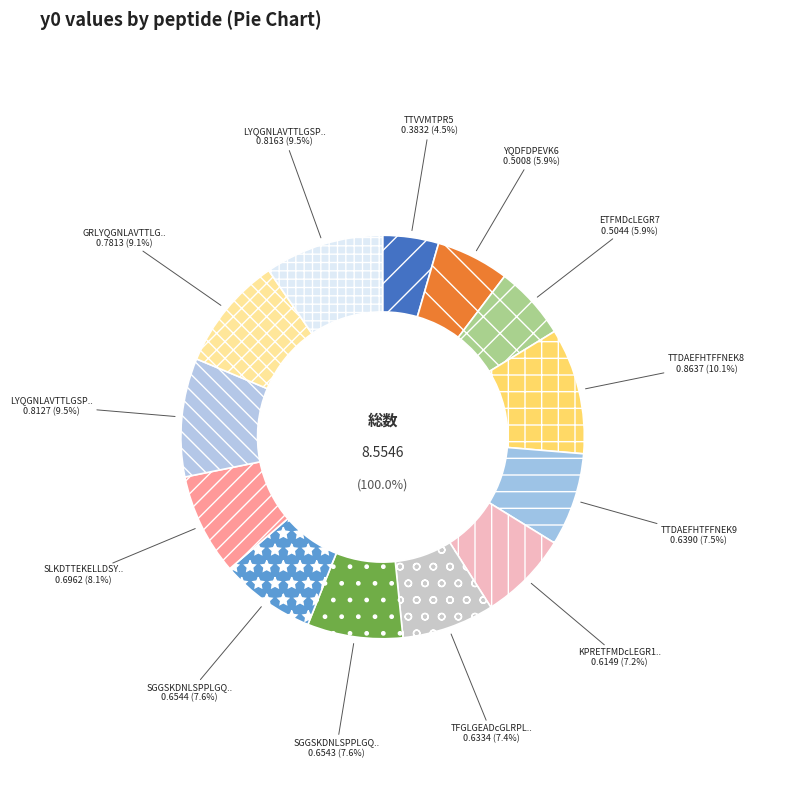

How many slices are in this pie chart?

13